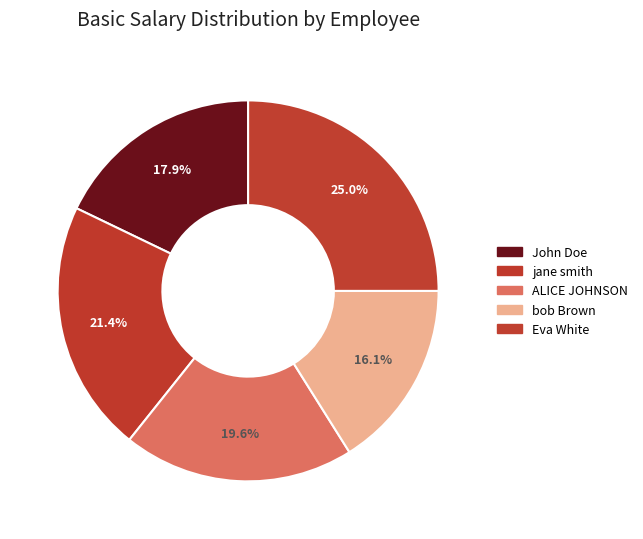

To the nearest percent, what percentage of the pie is Eva White?

25%